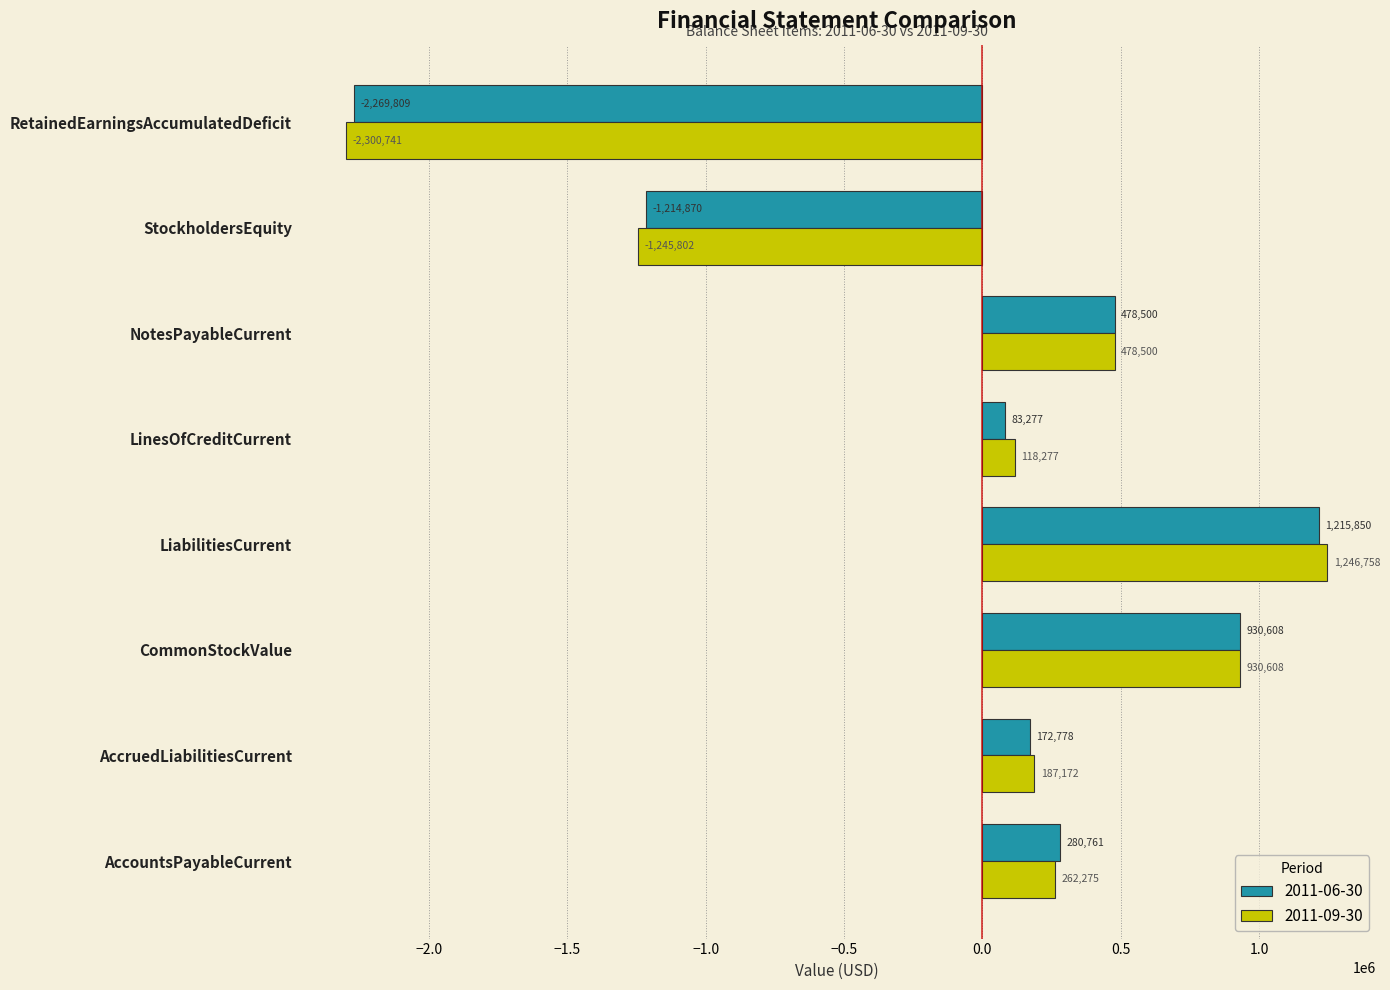

What is the difference between the maximum and minimum values in the 2011-06-30 series?

3485659